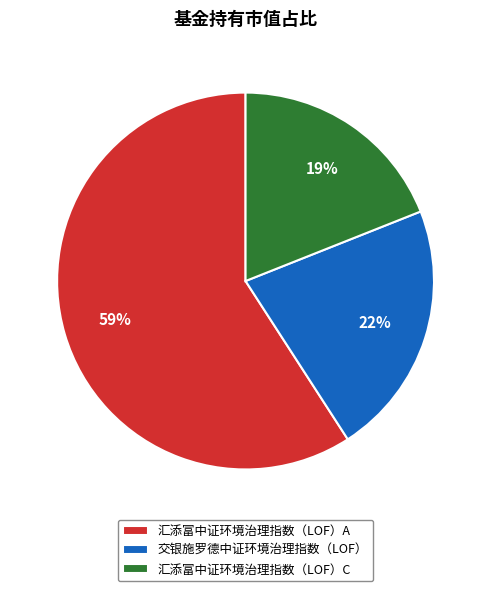

Combined, do 汇添富中证环境治理指数（LOF）A and 汇添富中证环境治理指数（LOF）C account for over 50%?

Yes